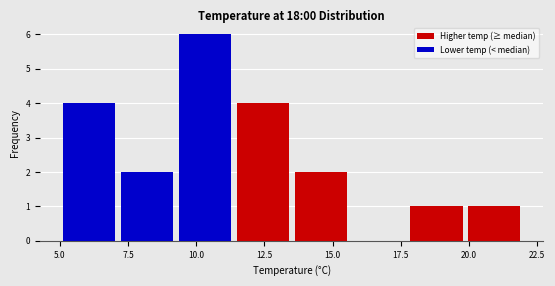

What is the height of the bar covering 20.0 to 22.0 on the x-axis? Neither the bar edges nor the heights are printed on the chart, so give them approximately, as read against the axes.

1